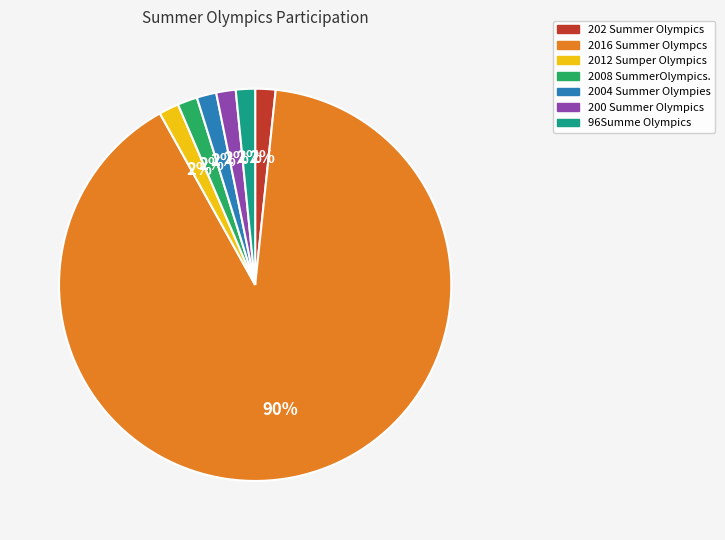

What is the majority slice?

2016 Summer Olympcs